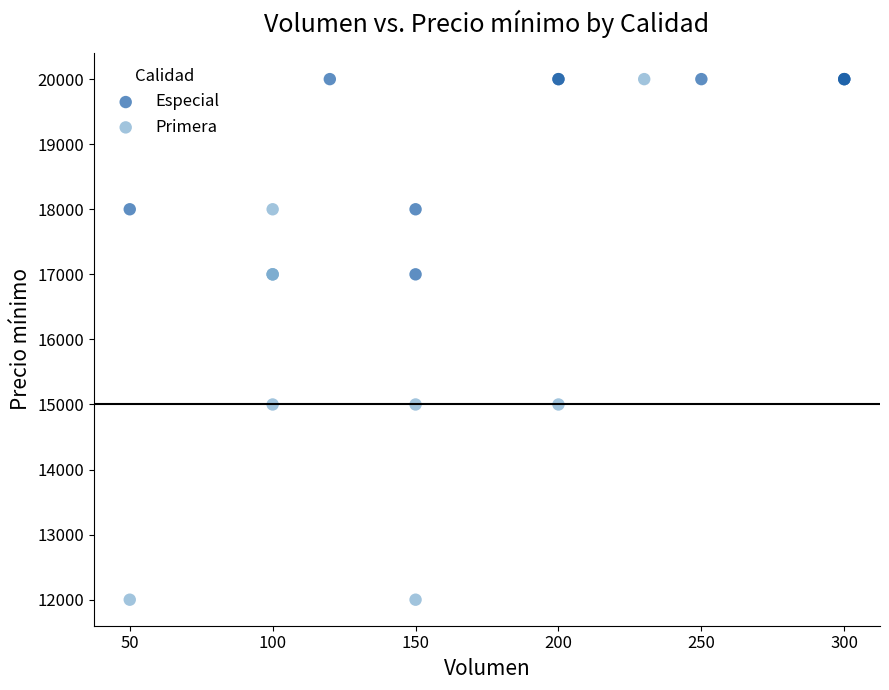

Which series contains the lowest Y value?

Primera